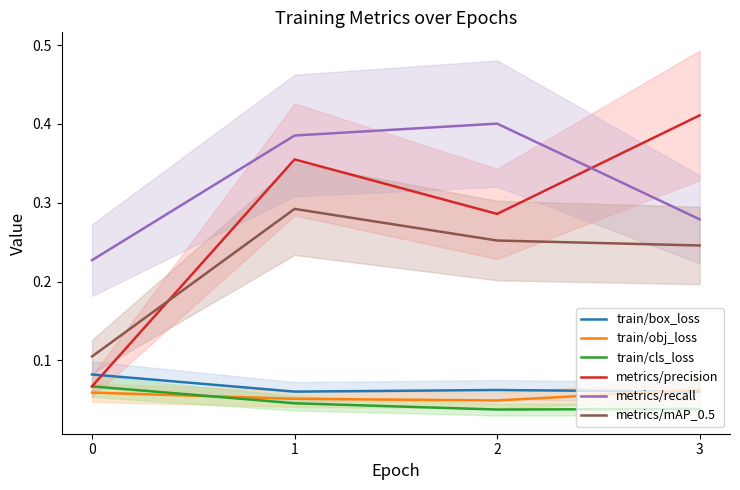

True or false: train/box_loss and train/cls_loss cross at least once.

False